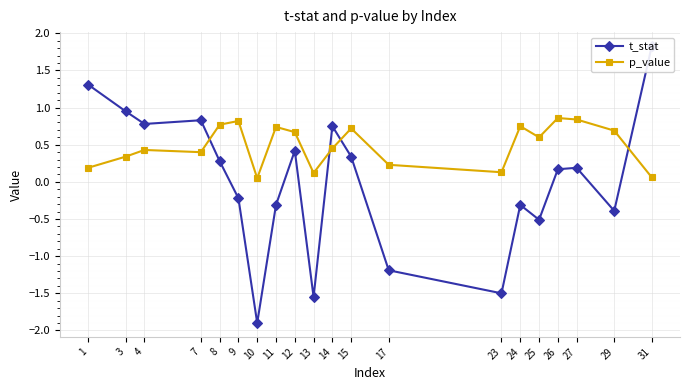

What is the average value of the p_value series?

0.5